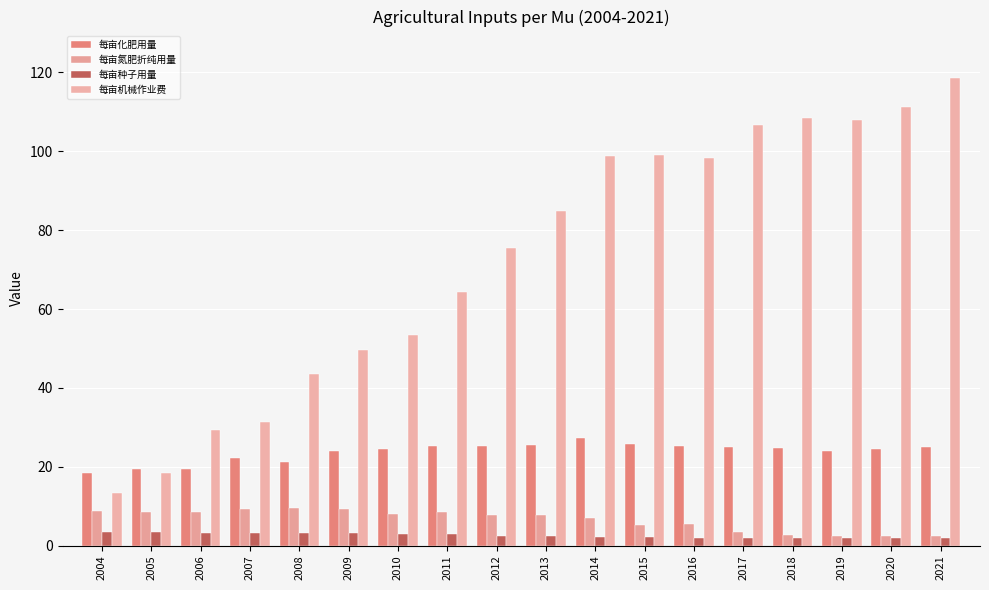

At which label is 每亩机械作业费 closest to 65?

2011